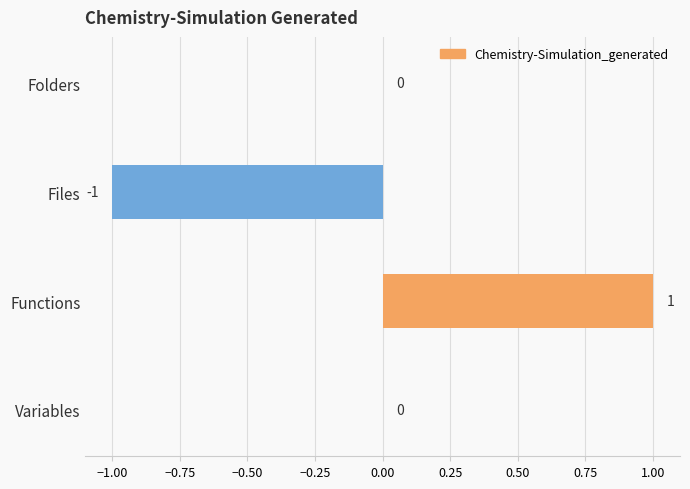

How many data points does each series have?

4